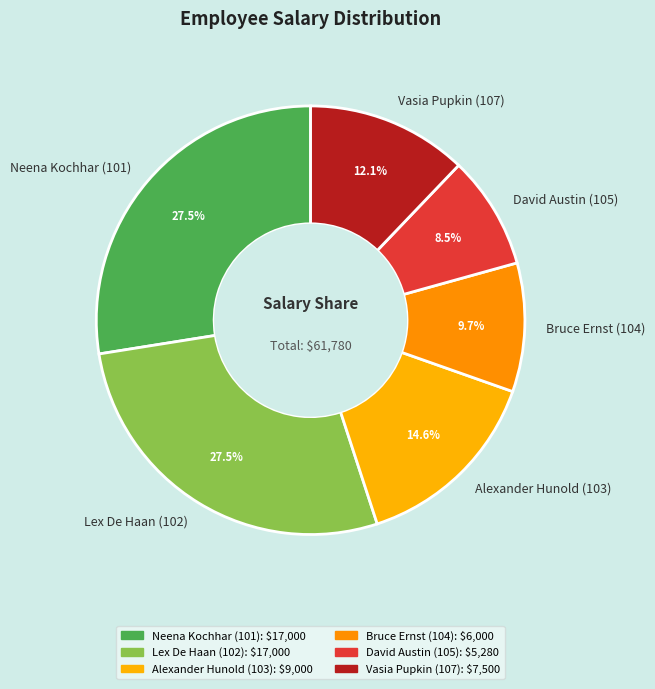

To the nearest percent, what is the average slice percentage?

17%